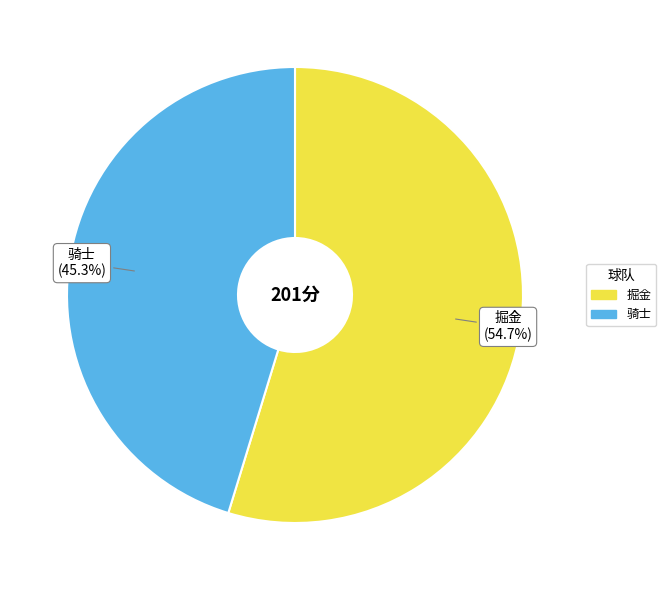

Which category accounts for the majority?

掘金